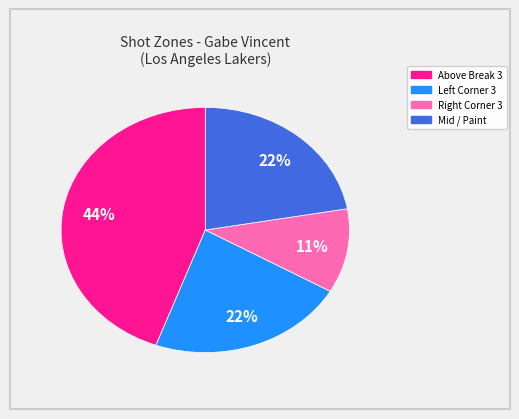

Is there any slice that represents more than half of the pie?

No